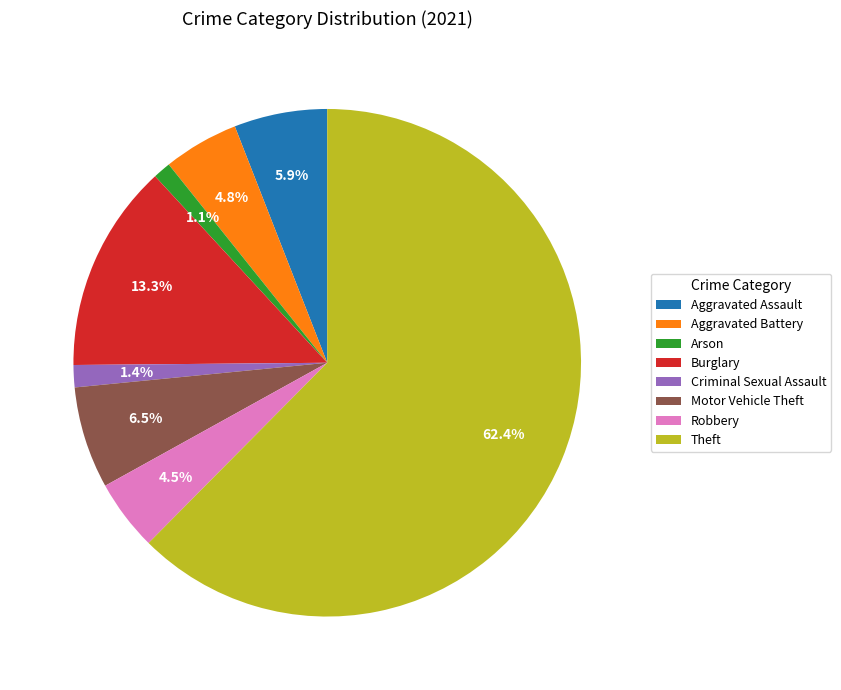

Combined, do Motor Vehicle Theft and Arson account for over 50%?

No